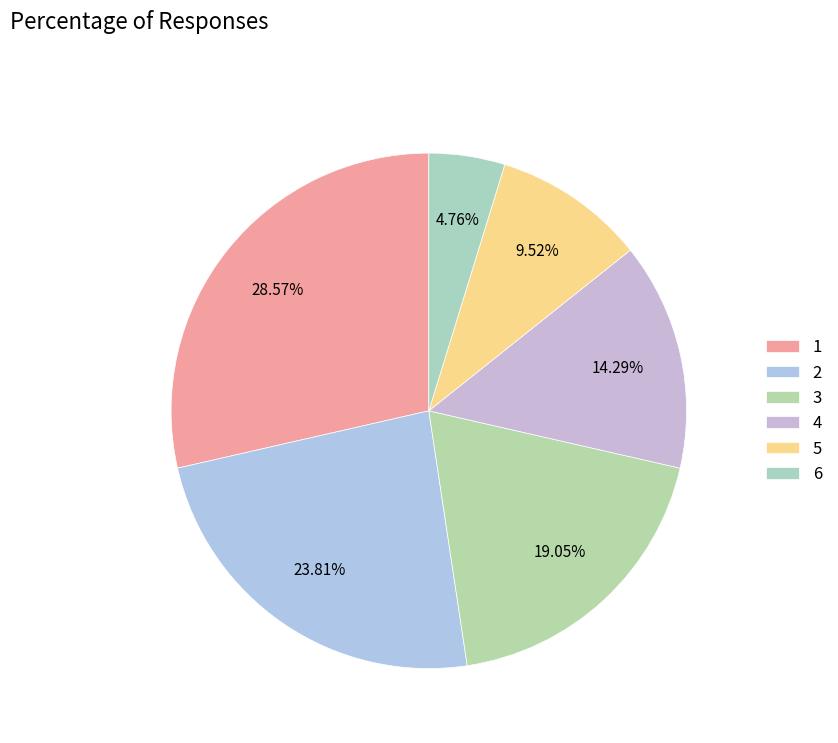

What percentage is the 4 slice, to the nearest percent?

14%